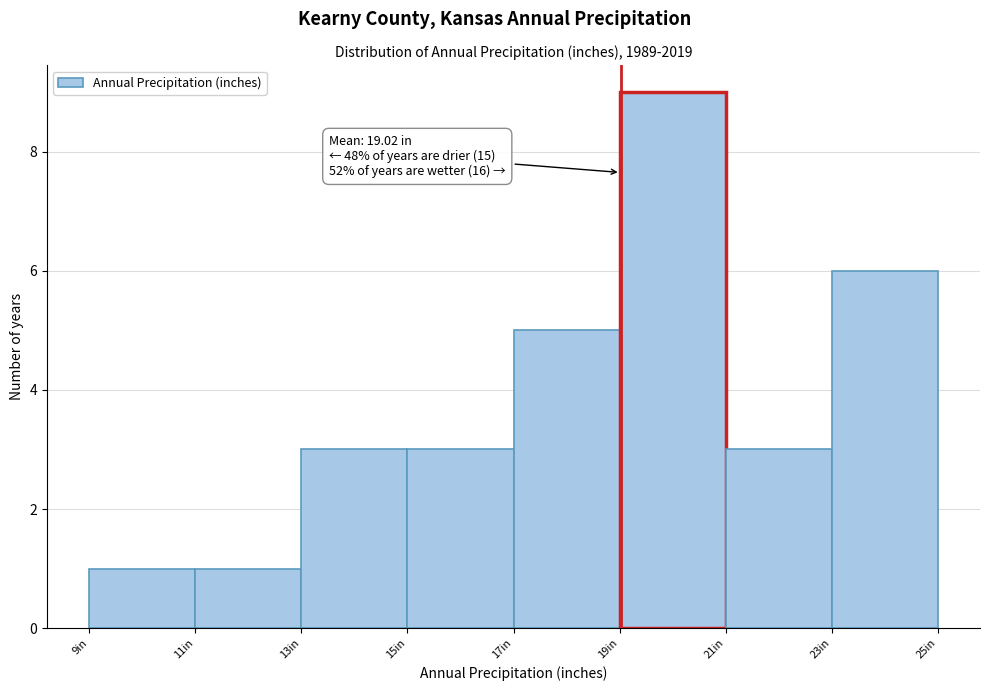

Over which range of the x-axis is the bar tallest?

19 to 21